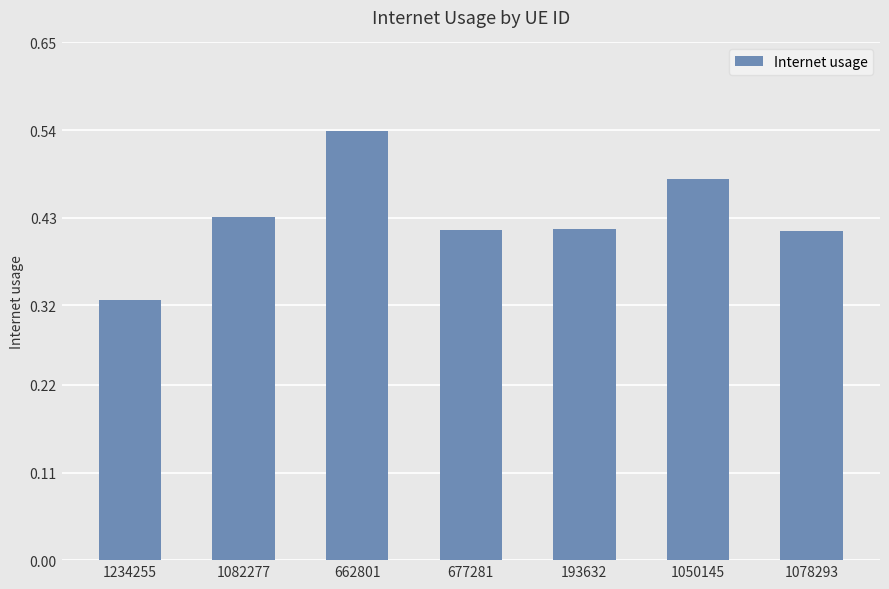

What is the sum of all values?

3.0